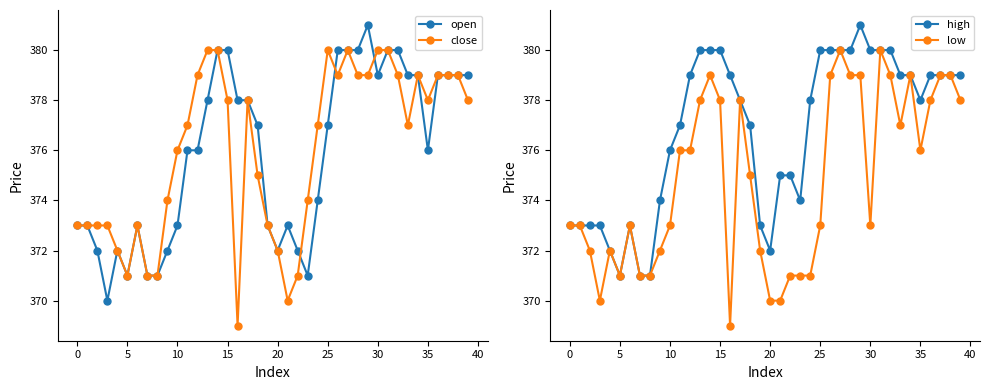

Rank the series at 32 from highest to lowest value.

open, high, close, low